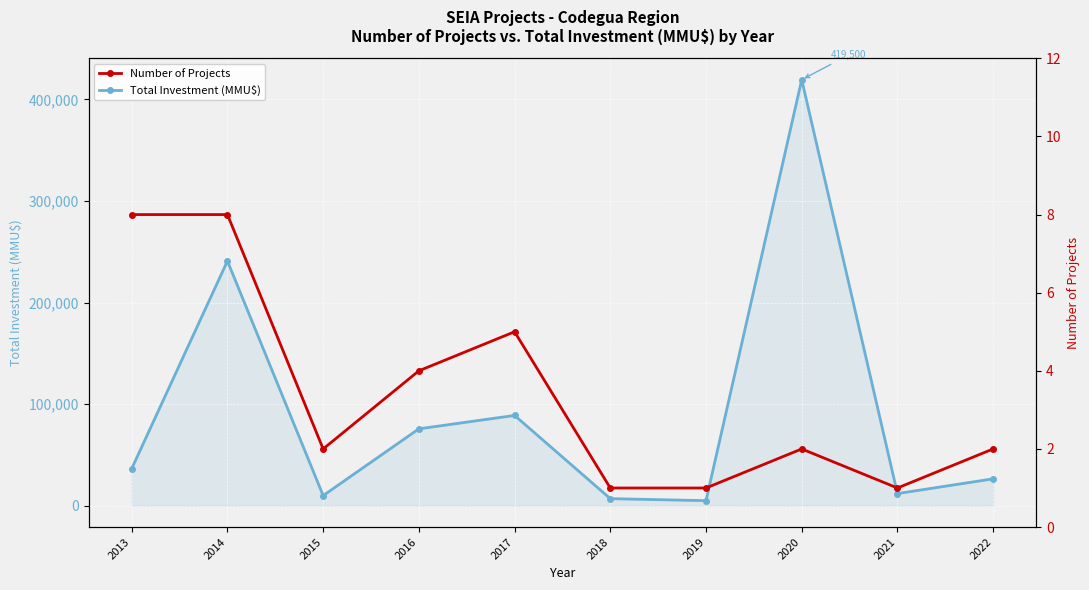

What is the value of the Total Investment (MMU$) point at the 2nd from the left?

240960